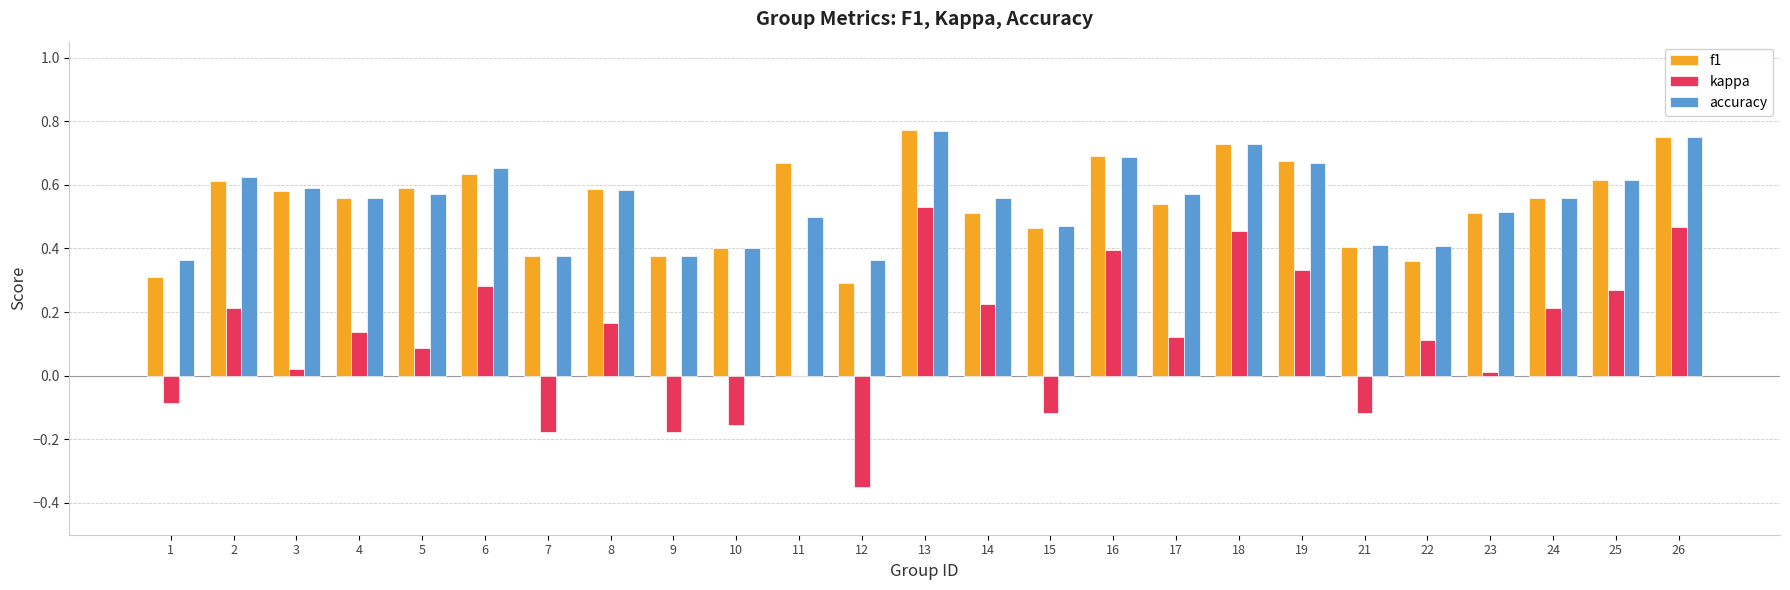

At which category is the sum across all series the highest?

13